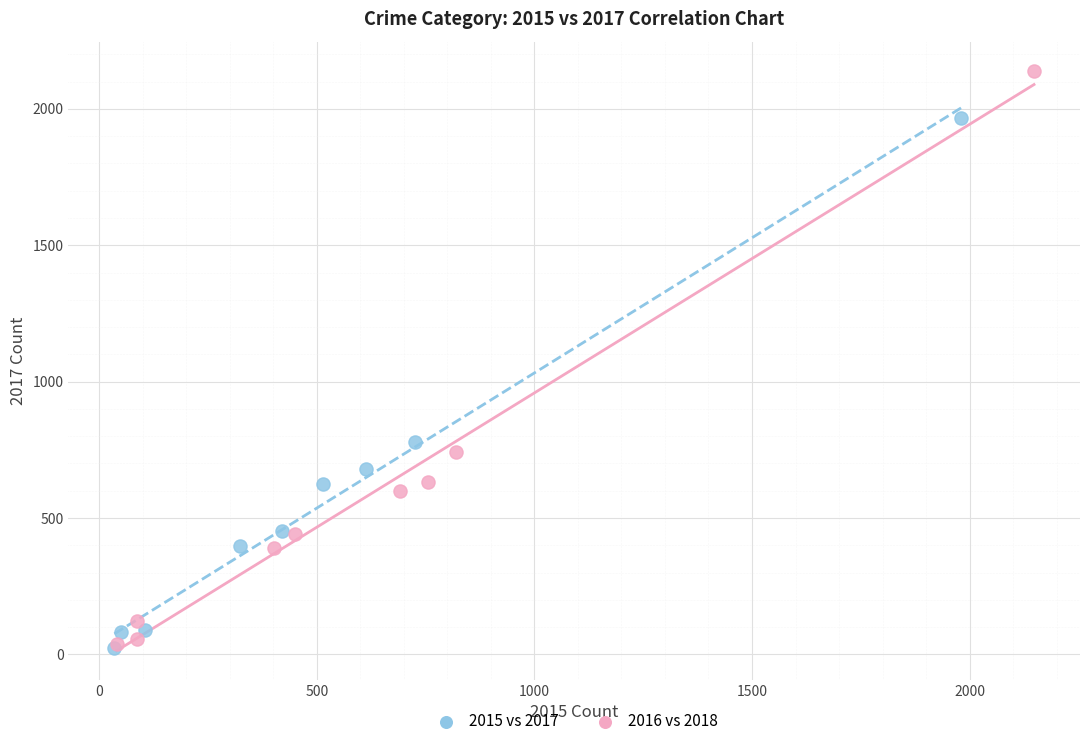

Which series has the widest spread of Y values?

2016 vs 2018